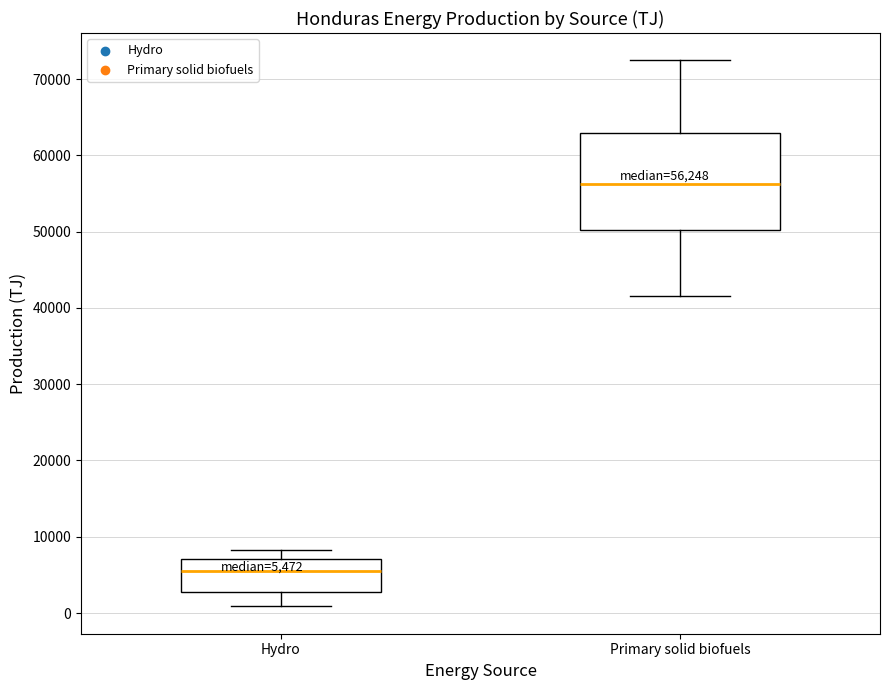

Comparing the boxes themselves (not the whiskers), which one is the tallest?

Primary solid biofuels